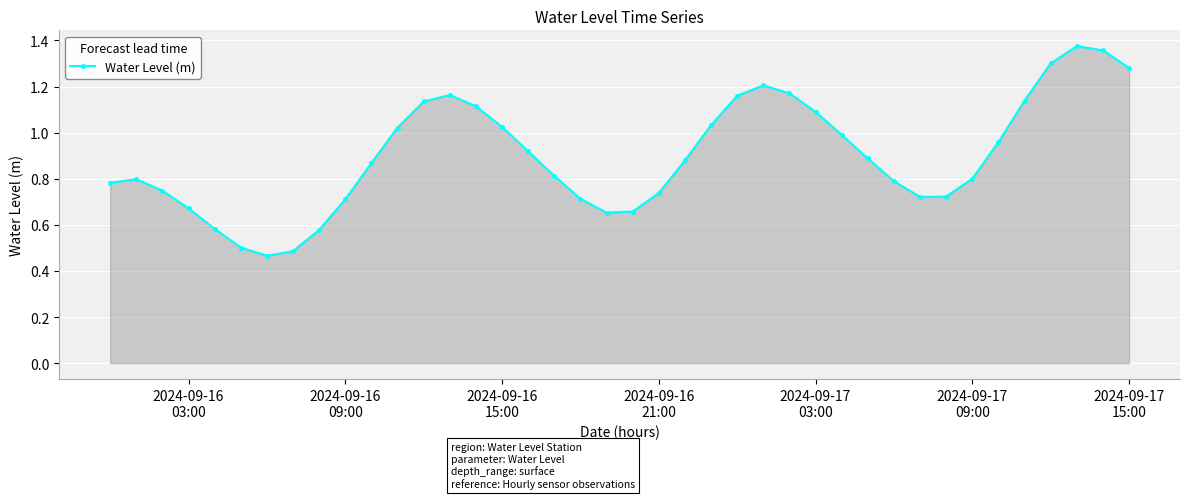

How many points are lower than both their immediate neighbors (excluding endpoints)?

3